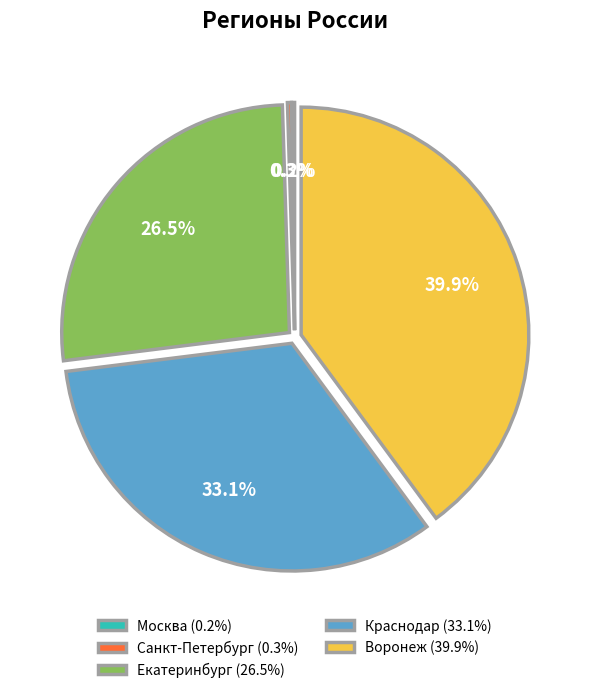

Is the sum of Воронеж (39.9%) and Краснодар (33.1%) greater than half?

Yes